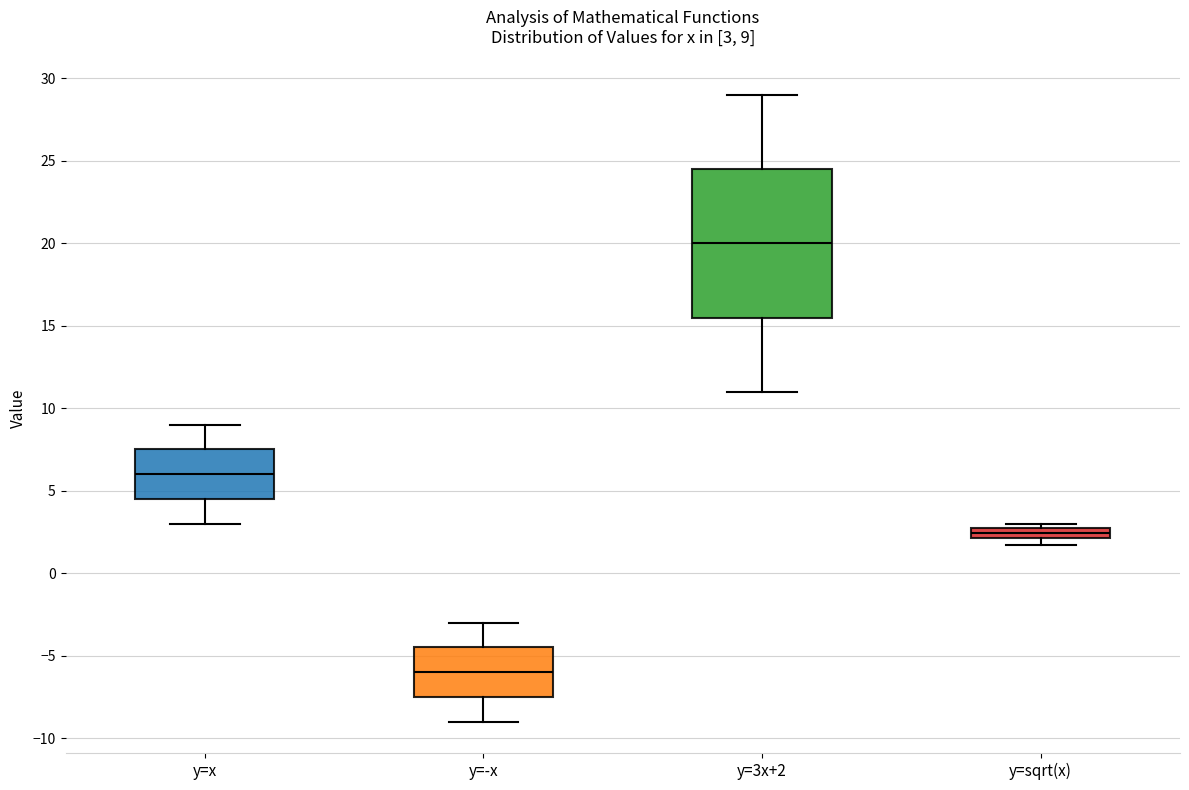

Which box's median line is the lowest?

y=-x